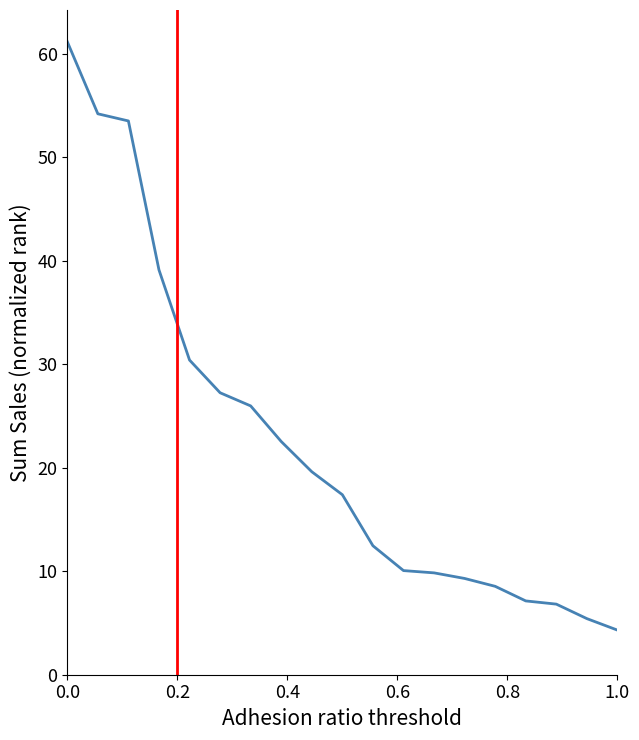

What is the maximum value shown in the chart?

61.2